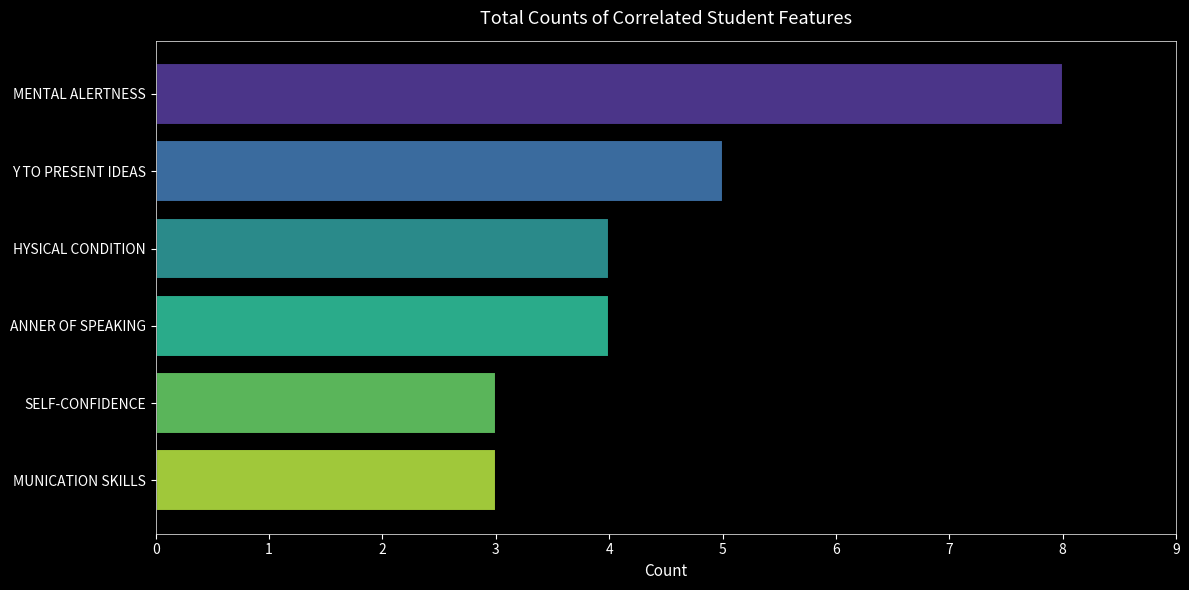

What is the difference between the second highest and second lowest values?

2